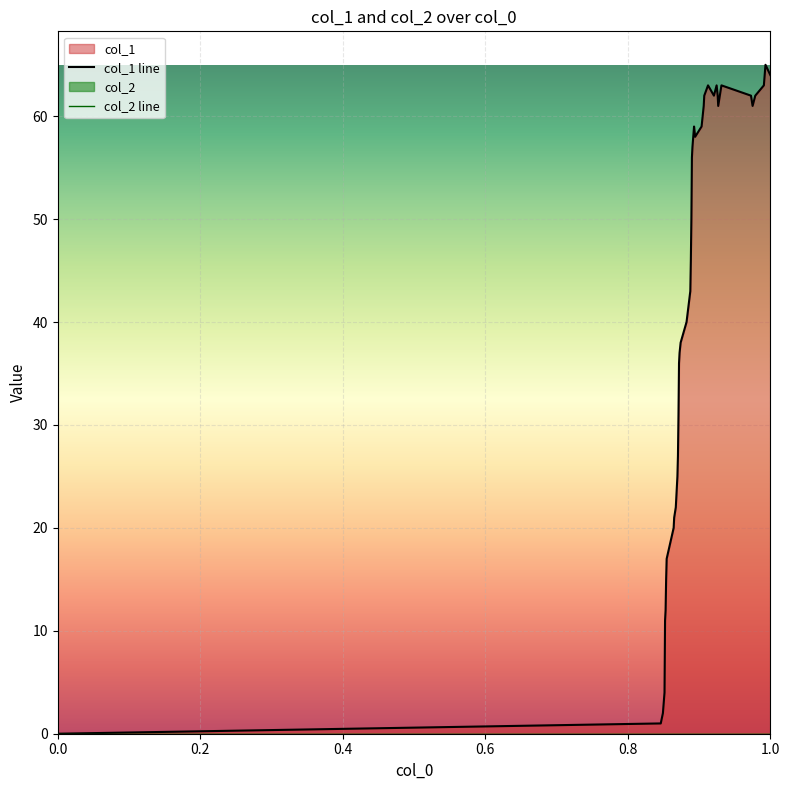

Which series has the widest spread of values?

col_1 line